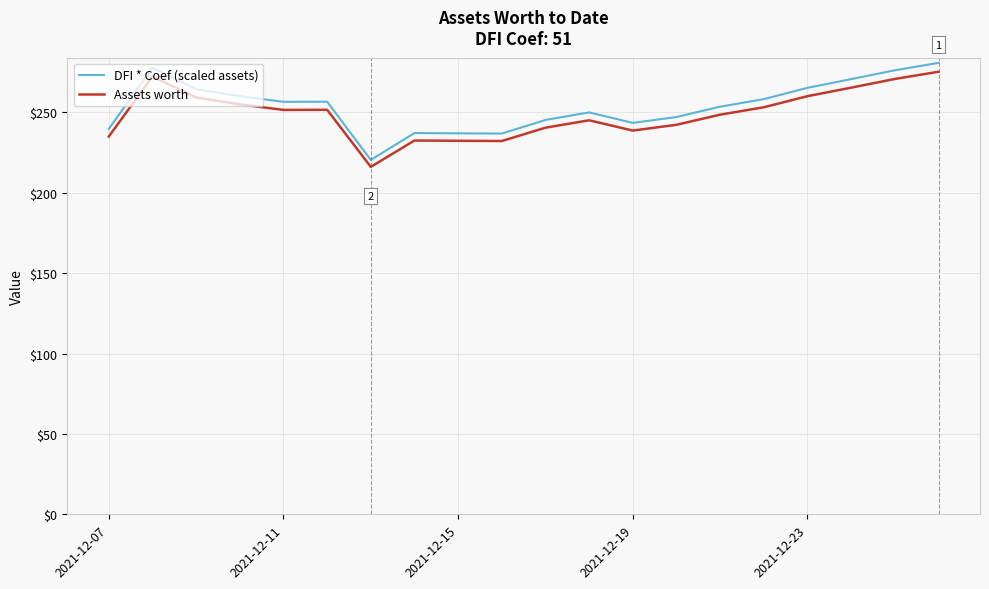

What is the greatest value displayed?

280.8